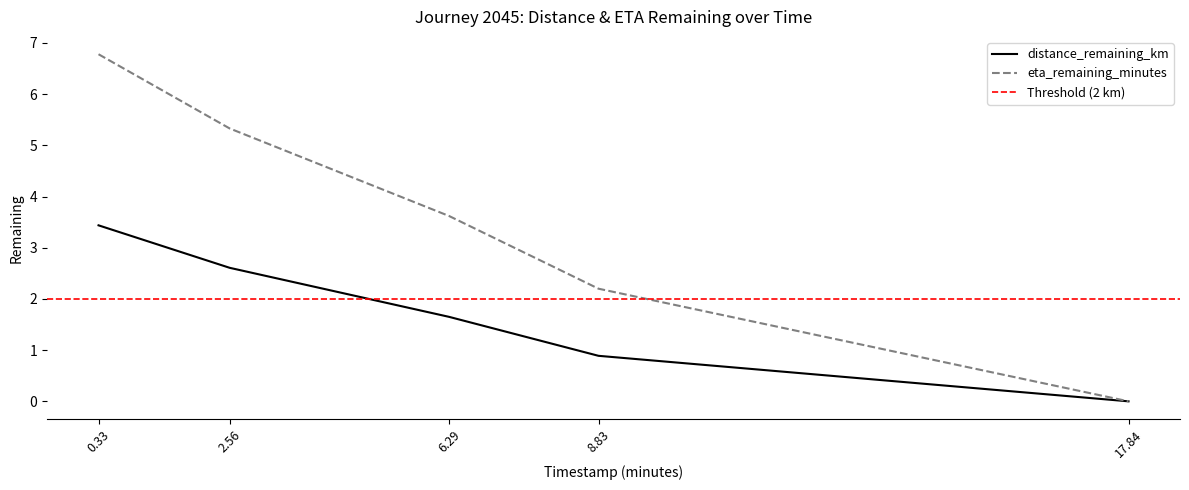

What are all the series names shown in the legend?

distance_remaining_km, eta_remaining_minutes